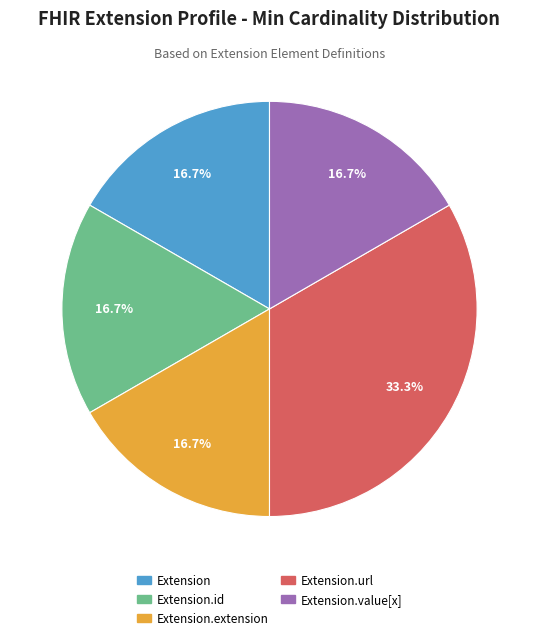

Does Extension.url account for over 50% of the chart?

No